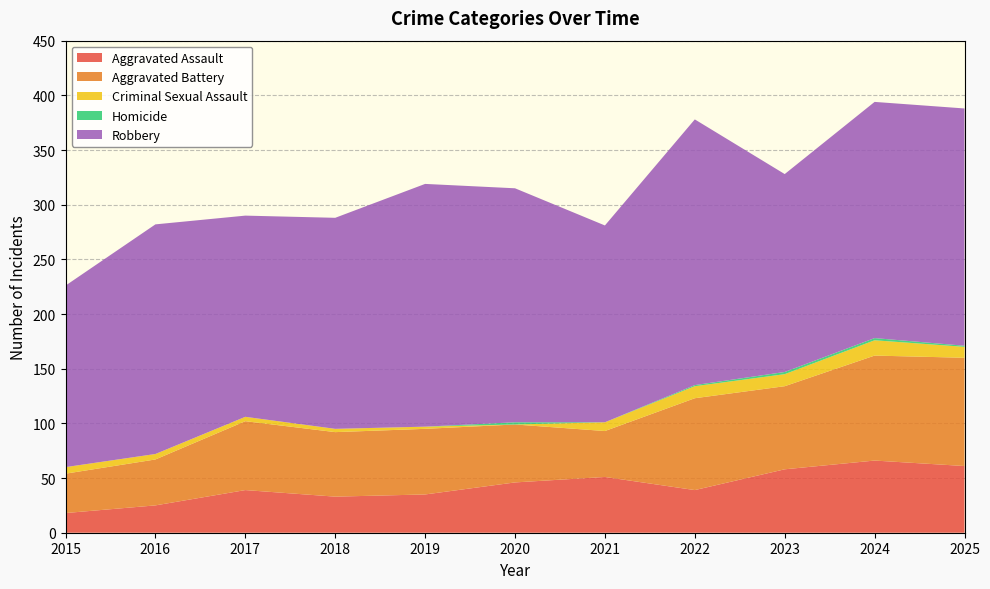

Reading left to right, what are all the values shown in this chart?

Aggravated Assault: 2015=18	2016=25	2017=39	2018=33	2019=35	2020=46	2021=51	2022=39	2023=58	2024=66	2025=61
Aggravated Battery: 2015=36	2016=42	2017=63	2018=59	2019=60	2020=53	2021=42	2022=84	2023=76	2024=96	2025=99
Criminal Sexual Assault: 2015=6	2016=5	2017=4	2018=3	2019=2	2020=0	2021=8	2022=11	2023=11	2024=14	2025=10
Homicide: 2015=0	2016=0	2017=0	2018=0	2019=0	2020=2	2021=0	2022=1	2023=2	2024=2	2025=1
Robbery: 2015=166	2016=210	2017=184	2018=193	2019=222	2020=214	2021=180	2022=243	2023=181	2024=216	2025=217